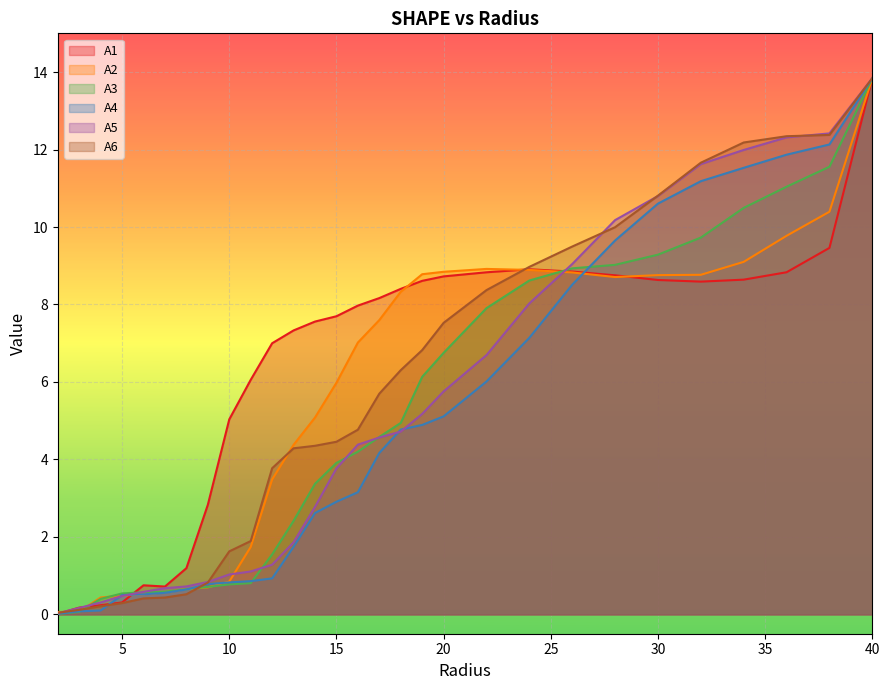

What is the difference between the A1 values at 3.0 and 32.0?

8.4